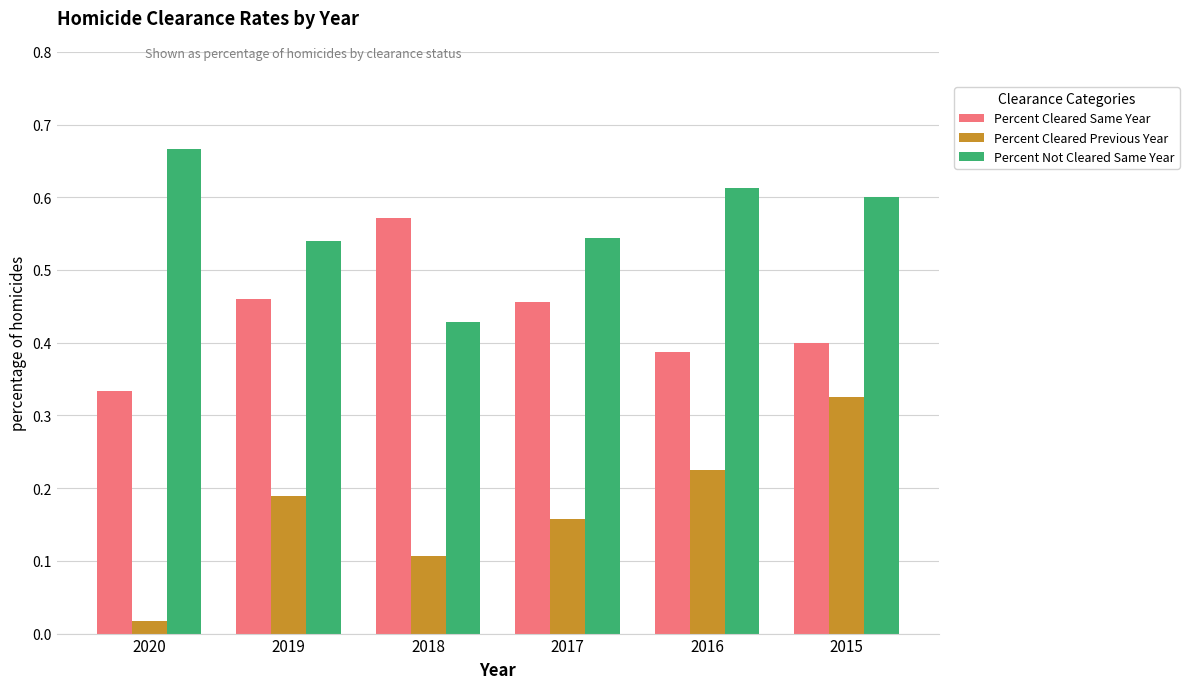

Rank the series by their average value, from lowest to highest.

Percent Cleared Previous Year, Percent Cleared Same Year, Percent Not Cleared Same Year